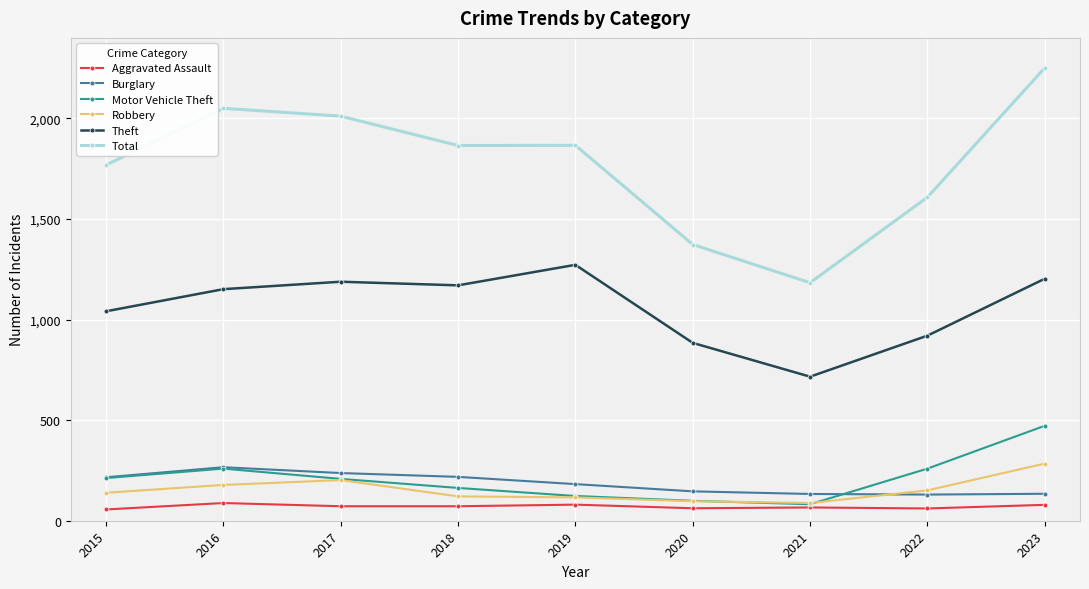

True or false: Total and Robbery cross at least once.

False